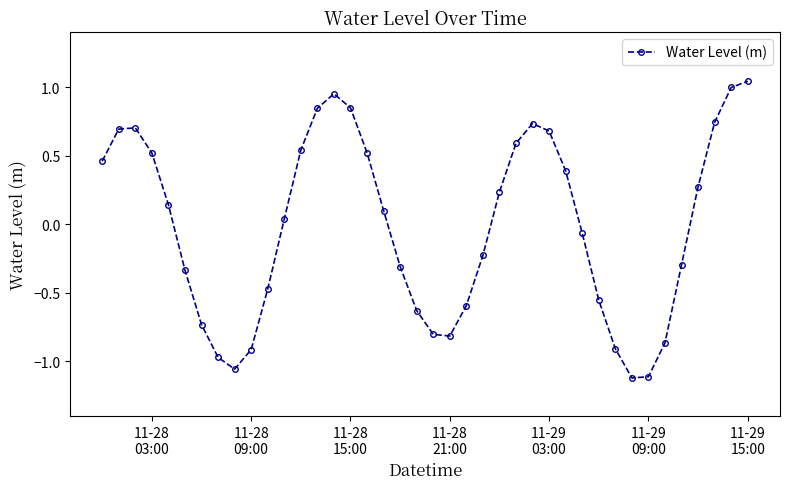

True or false: there are more than 0 points higher than both neighbors.

True